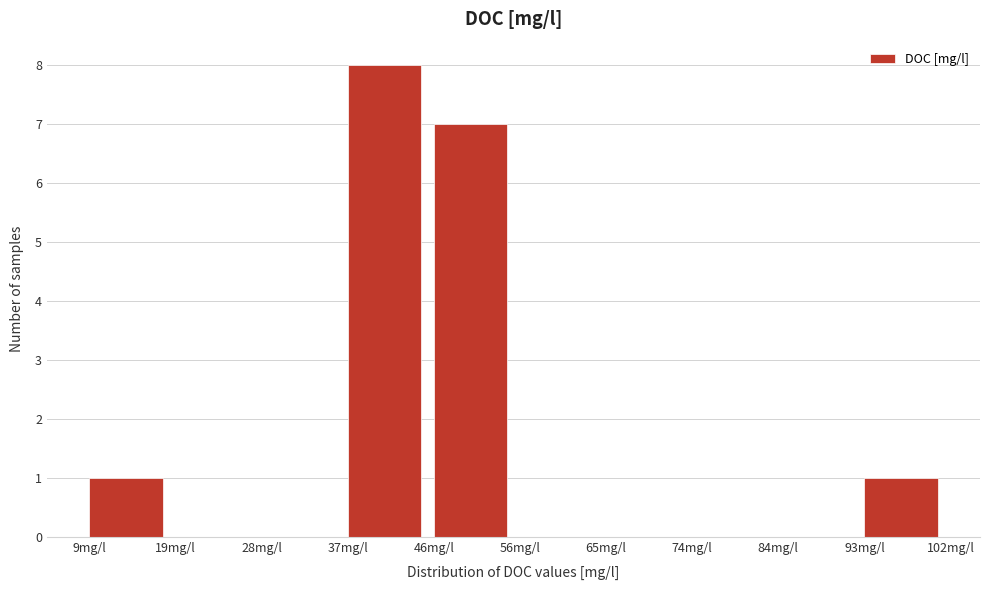

Which range on the x-axis has the tallest bar?

37 to 46